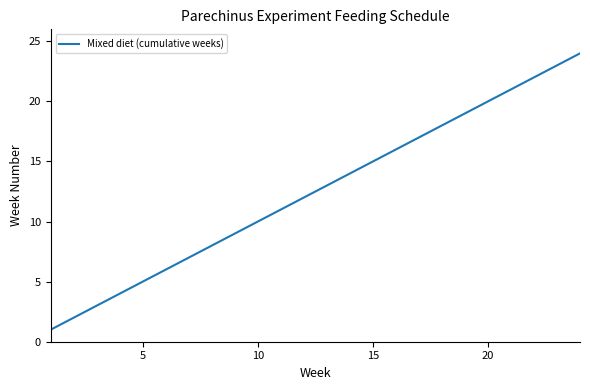

True or false: the data has more than 1 interior local peaks.

False